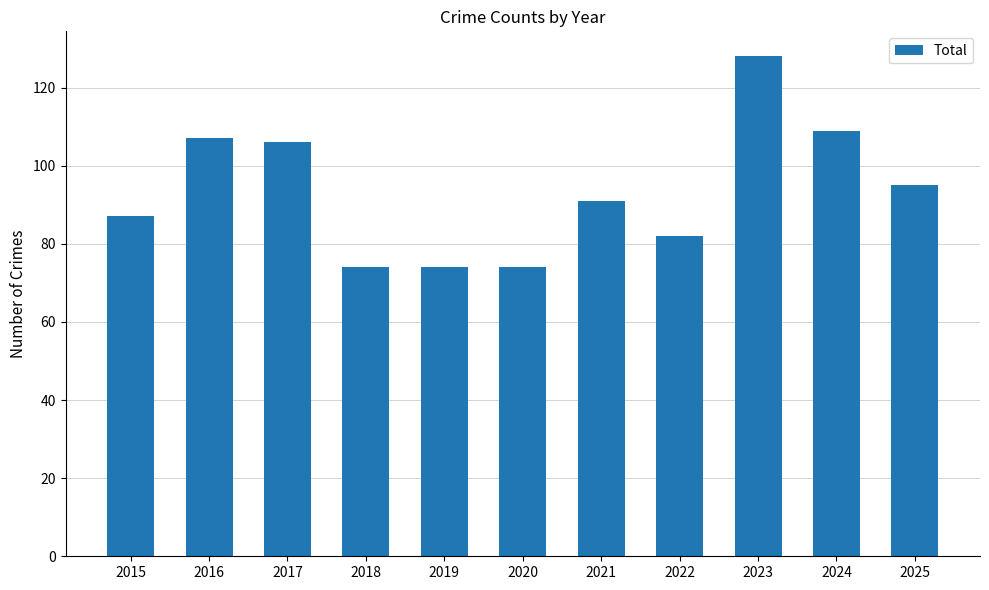

What is the average value?

93